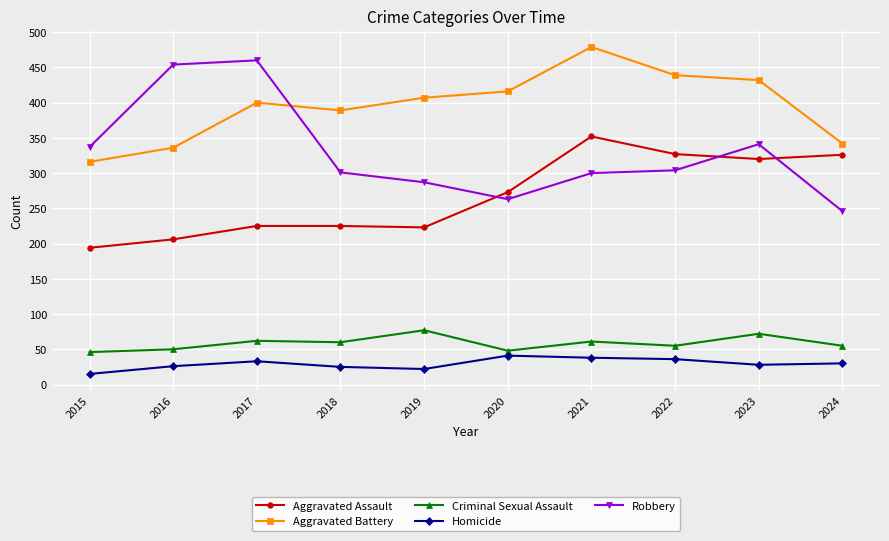

What is the difference between the highest and lowest values at 2022?

403